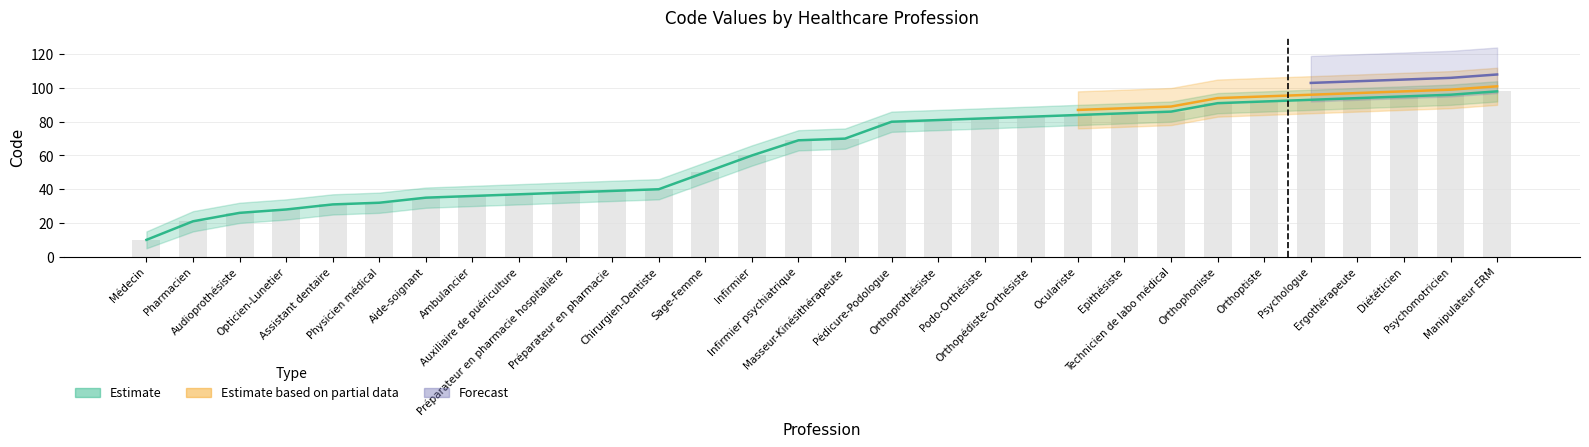

True or false: Code_upper has a value of 17 at Préparateur en pharmacie hospitalière.

False